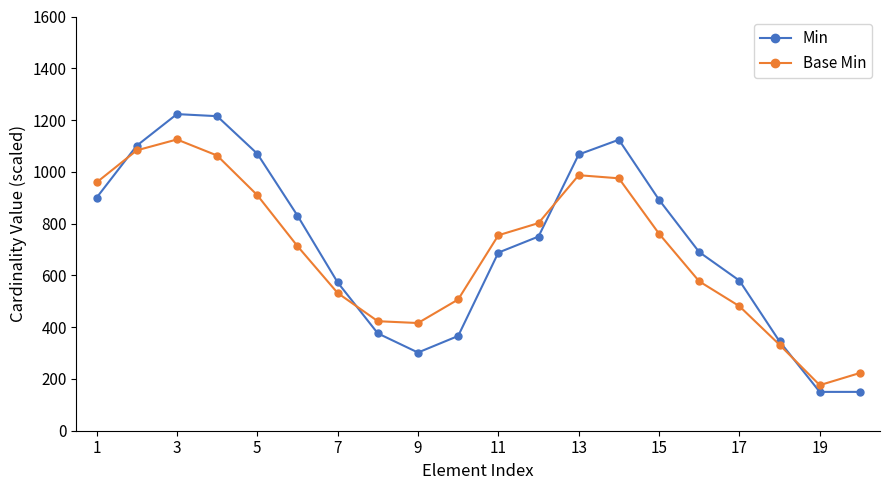

Reading left to right, what are all the values shown in this chart?

Min: 900	1101	1223	1215	1070	831	573	376	302	366	688	750	1067	1124	892	690	580	345	150	150
Base Min: 959	1083	1125	1063	910	713	532	423	416	507	755	802	987	975	761	577	481	332	176	223